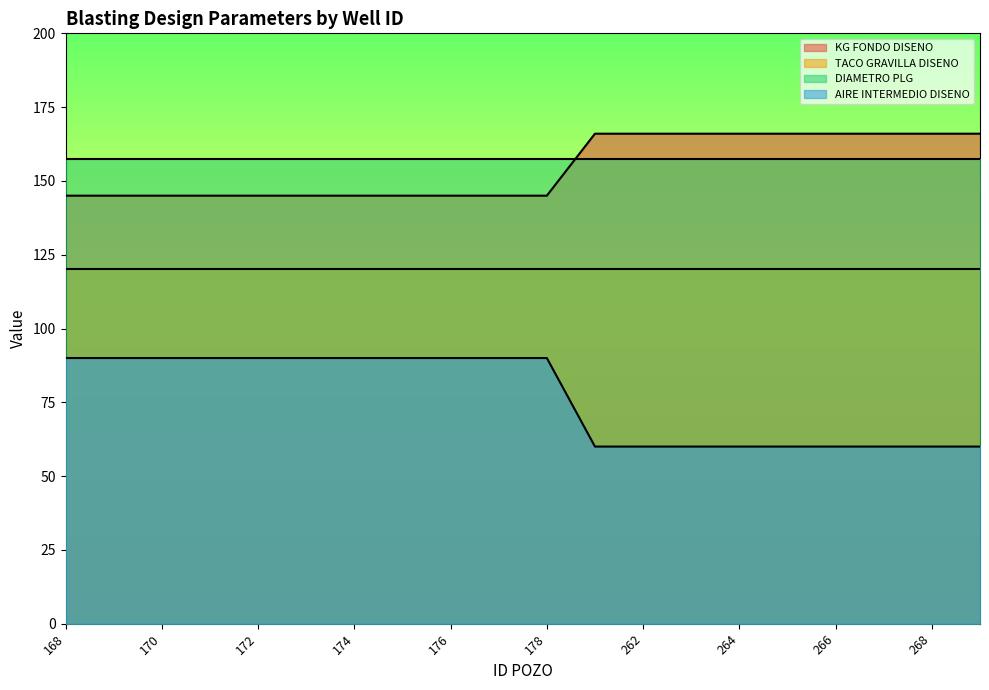

Rank the series by their maximum value, from highest to lowest.

KG FONDO DISENO, DIAMETRO PLG, TACO GRAVILLA DISENO, AIRE INTERMEDIO DISENO